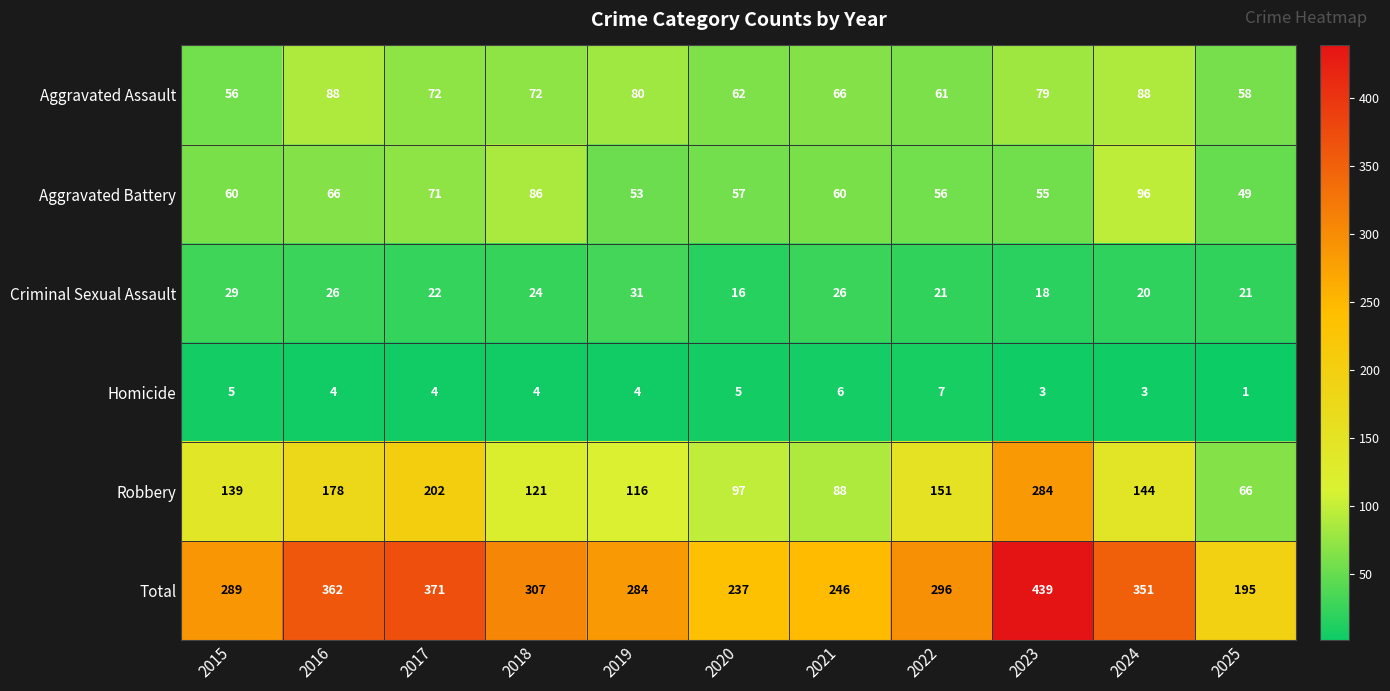

What is the highest value of the Total series?

439